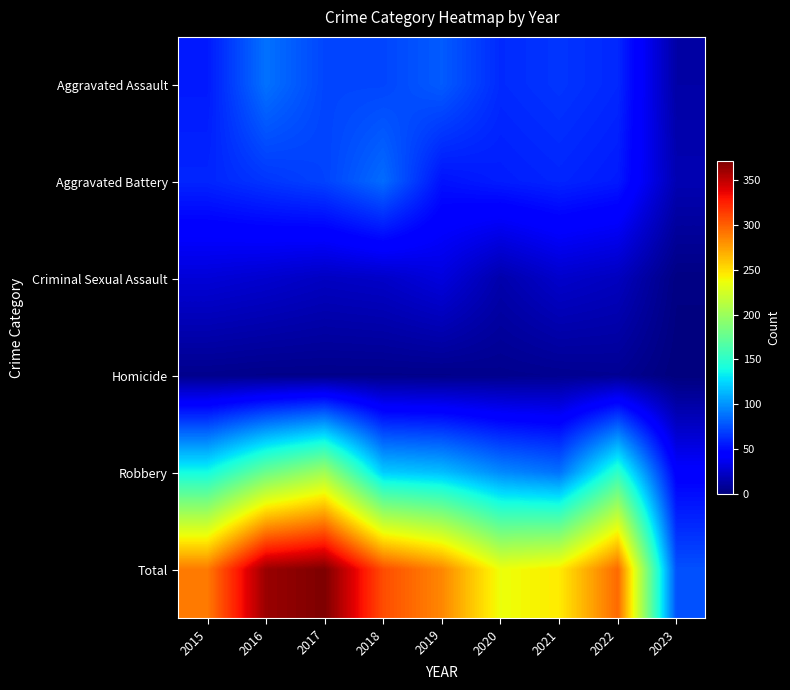

List the series in order of their peak value, lowest first.

Homicide, Criminal Sexual Assault, Aggravated Battery, Aggravated Assault, Robbery, Total